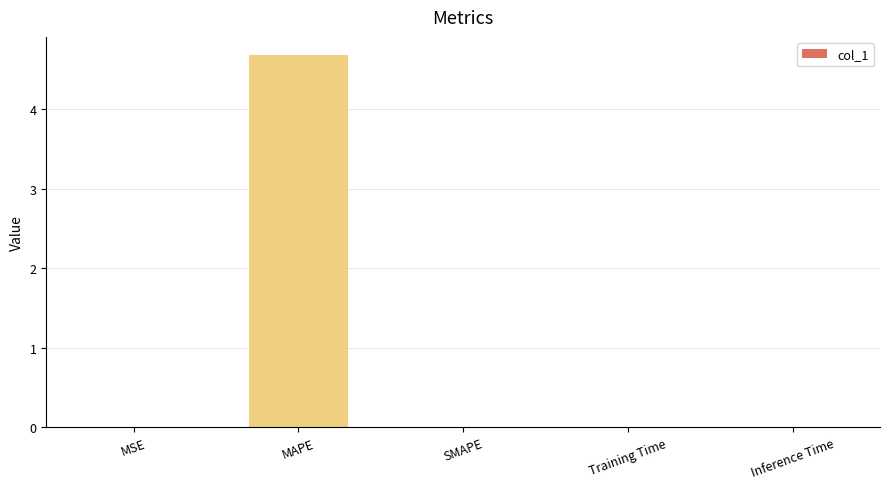

What is the sum of all values?

4.7